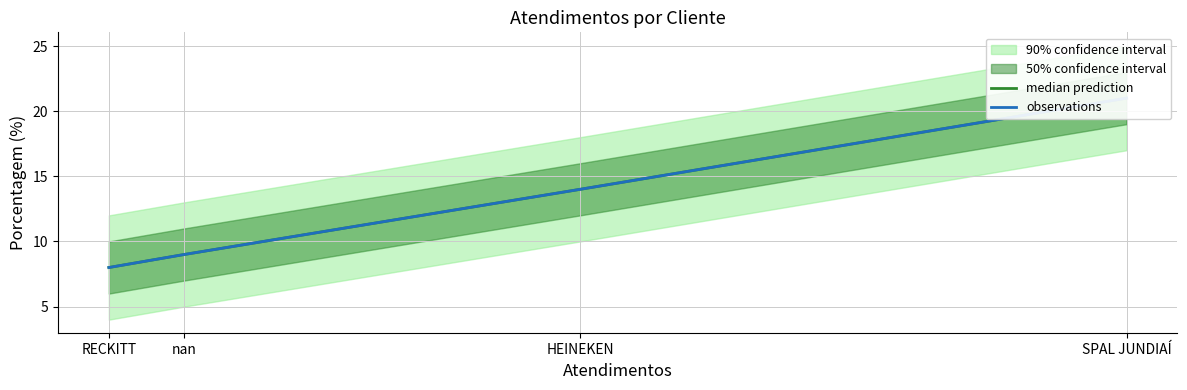

At which category does the chart reach its minimum across all series?

RECKITT